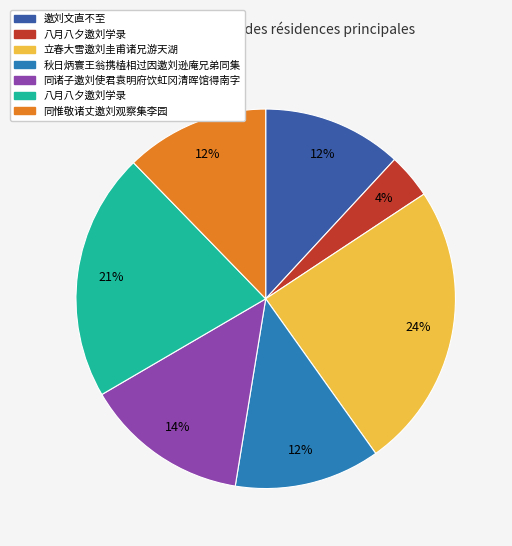

Does any single category account for the majority?

No